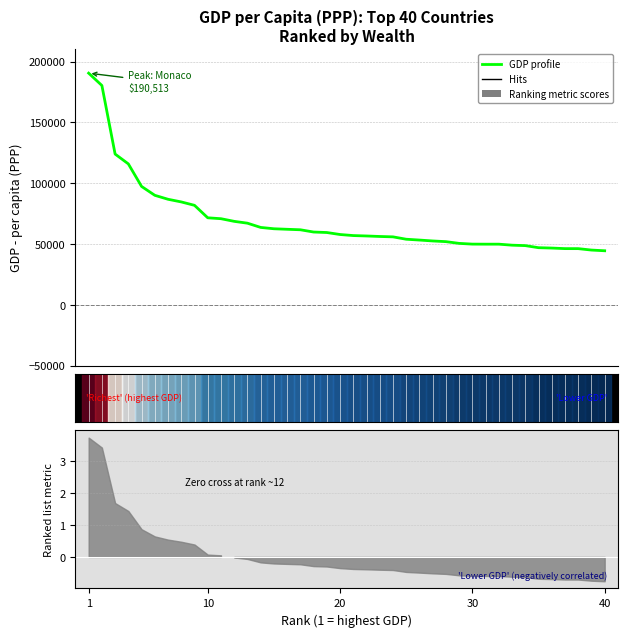

Reading left to right, list all the values displayed in this chart.

190513	180367	123965	115874	97341	90044	86781	84600	81798	71549	70800	68628	67119	63633	62530	62100	61700	59848	59439	57804	56935	56600	56188	55874	53919	53240	52500	51934	50500	49900	49854	49854	49031	48668	46962	46659	46200	46184	45011	44436